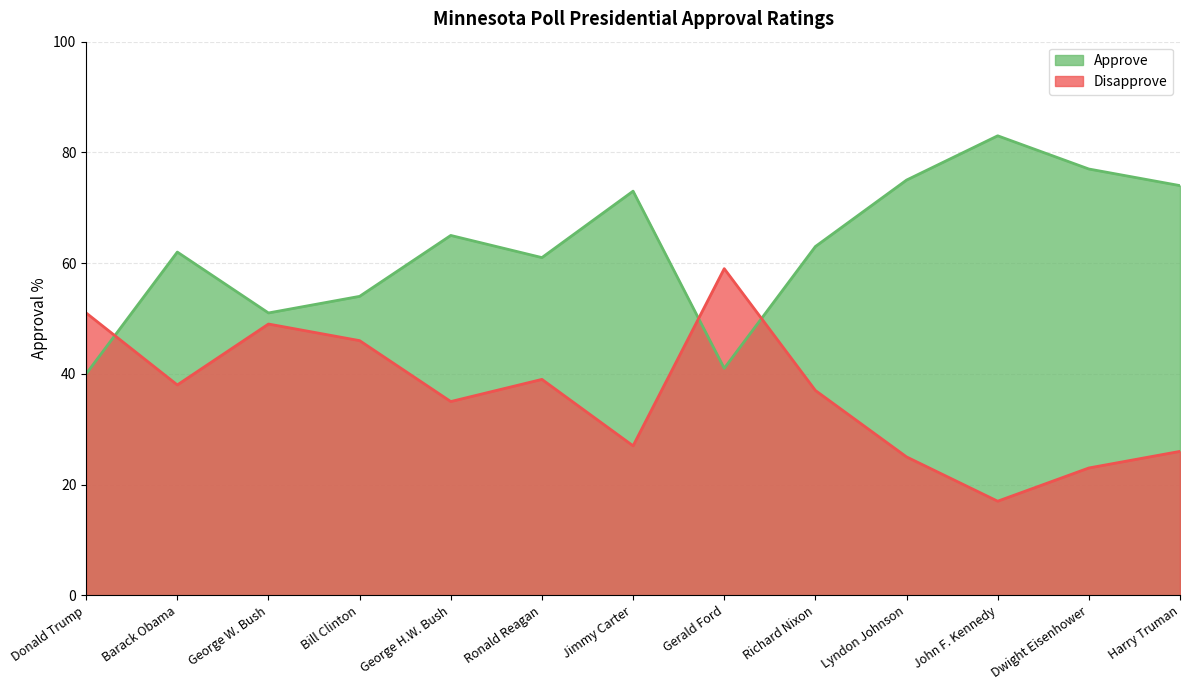

How many data points in Approve are less than 63?

6